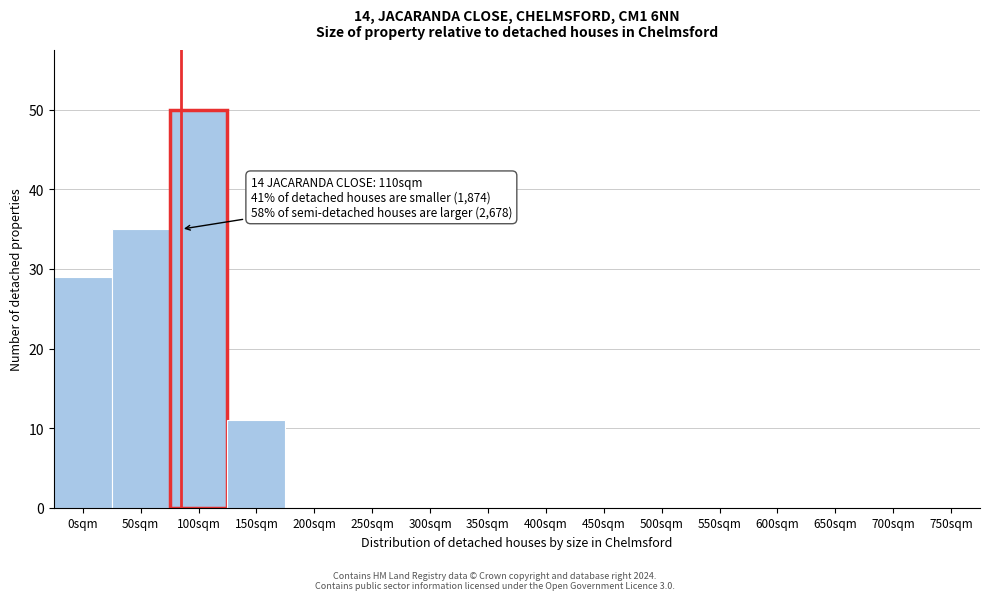

Reading right to left, transcribe all the data shown in this chart.

750sqm=0	700sqm=0	650sqm=0	600sqm=0	550sqm=0	500sqm=0	450sqm=0	400sqm=0	350sqm=0	300sqm=0	250sqm=0	200sqm=0	150sqm=11	100sqm=50	50sqm=35	0sqm=29